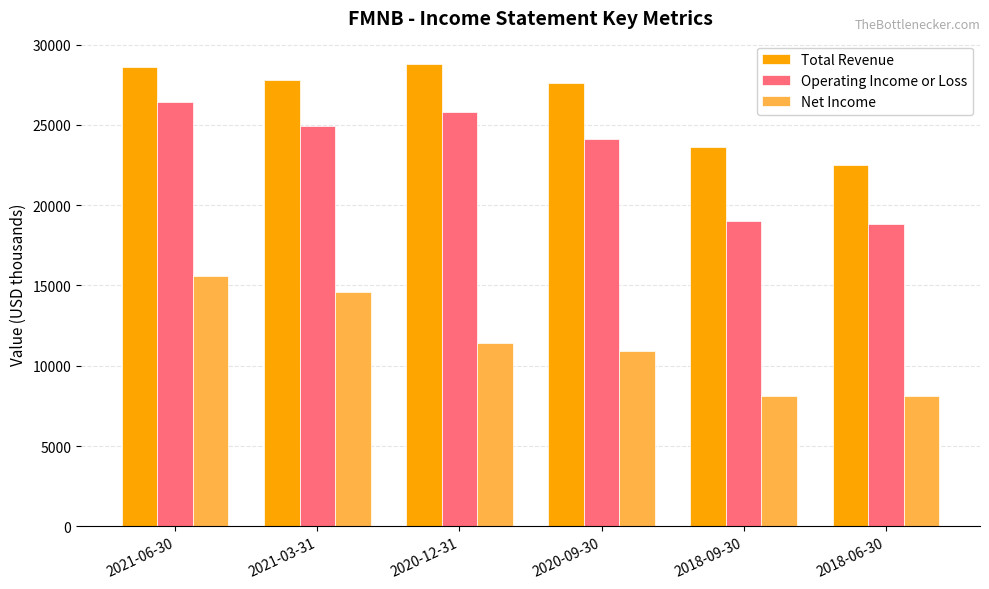

What are all the series names shown in the legend?

Total Revenue, Operating Income or Loss, Net Income